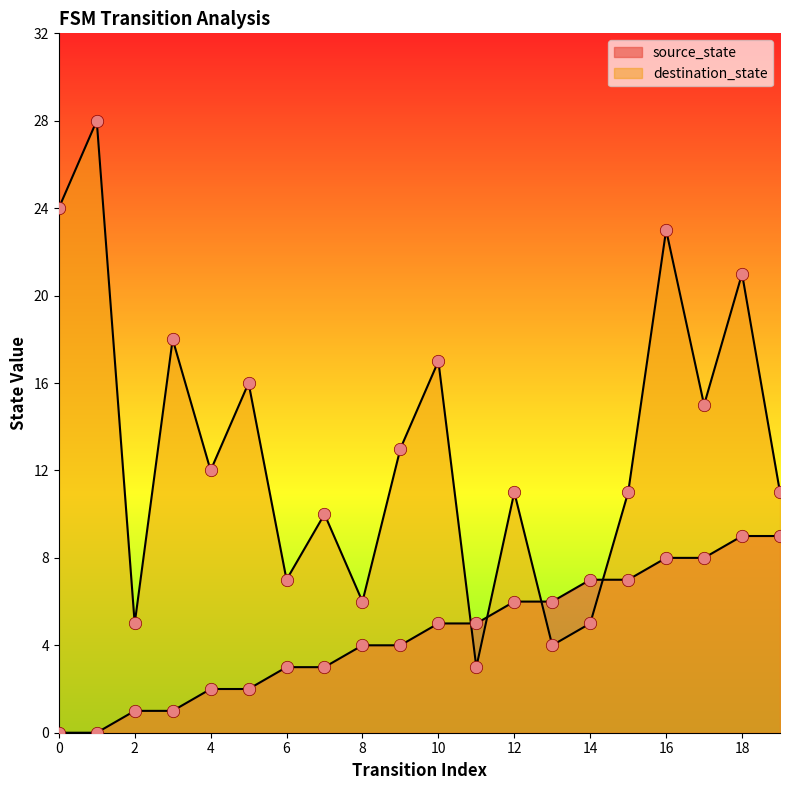

Which series has the widest spread of Y values?

destination_state